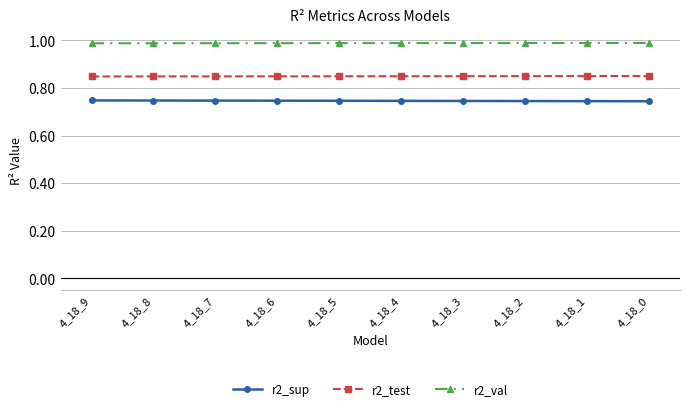

True or false: r2_sup and r2_val intersect in this chart.

False